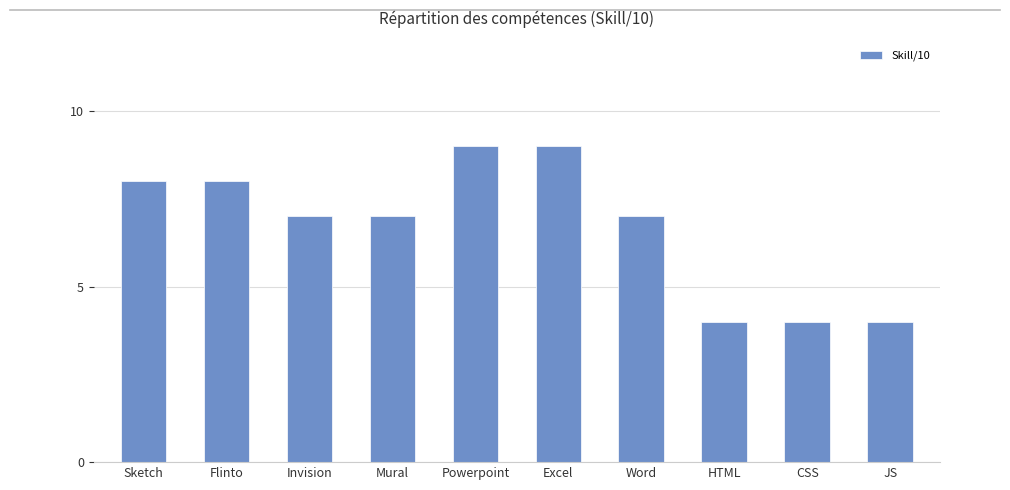

How many categories are shown in the chart?

10